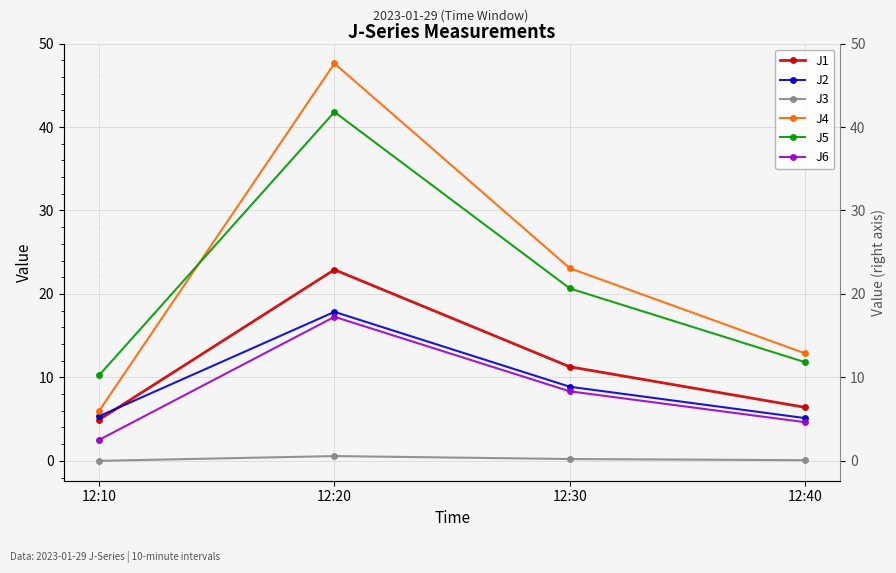

The J2 series shows 17.9 at 12:20. True or false?

True